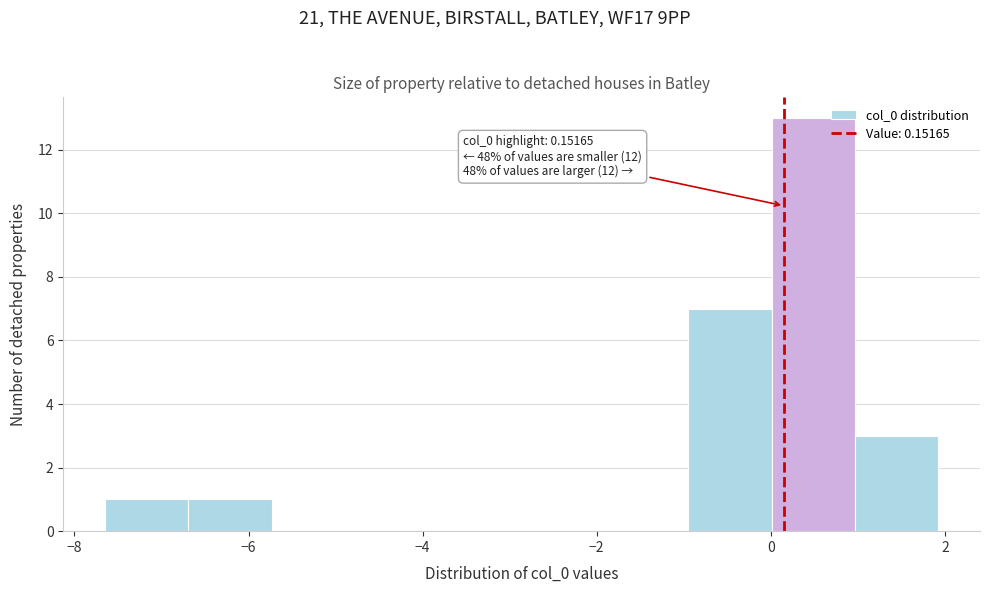

Which range on the x-axis has the tallest bar?

0.0 to 1.0